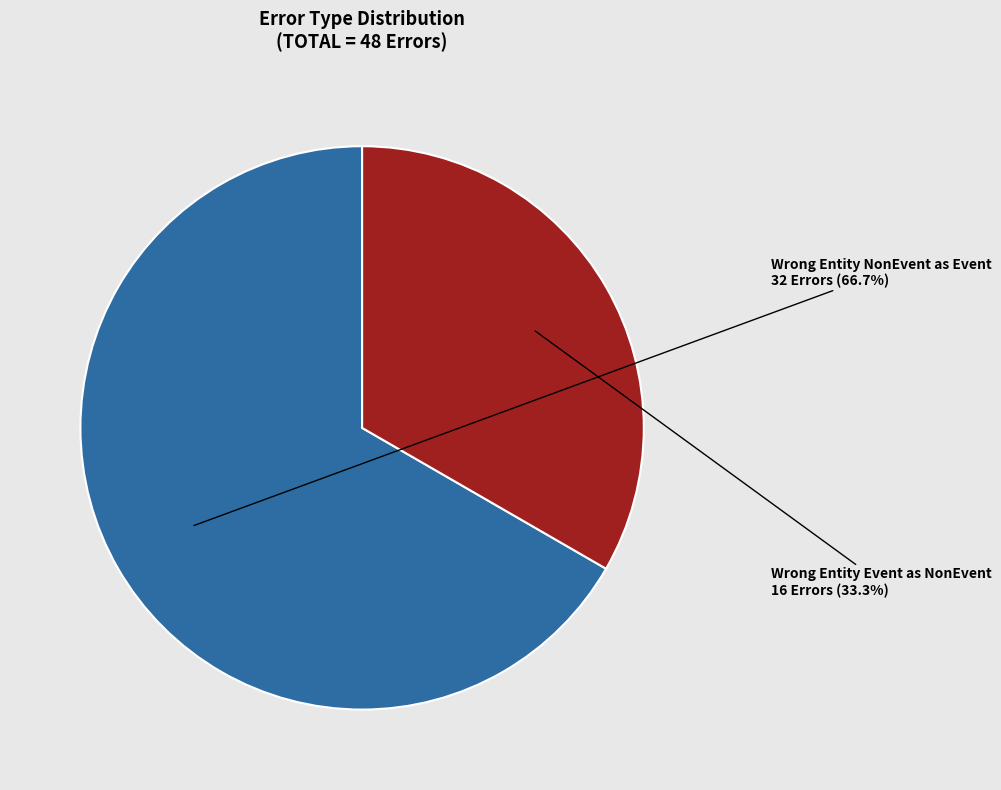

Is there any slice that represents more than half of the pie?

Yes